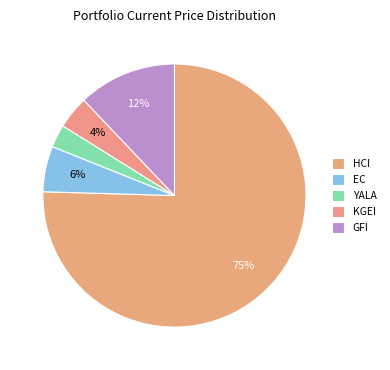

Rank the categories by value from highest to lowest.

HCI, GFI, EC, KGEI, YALA